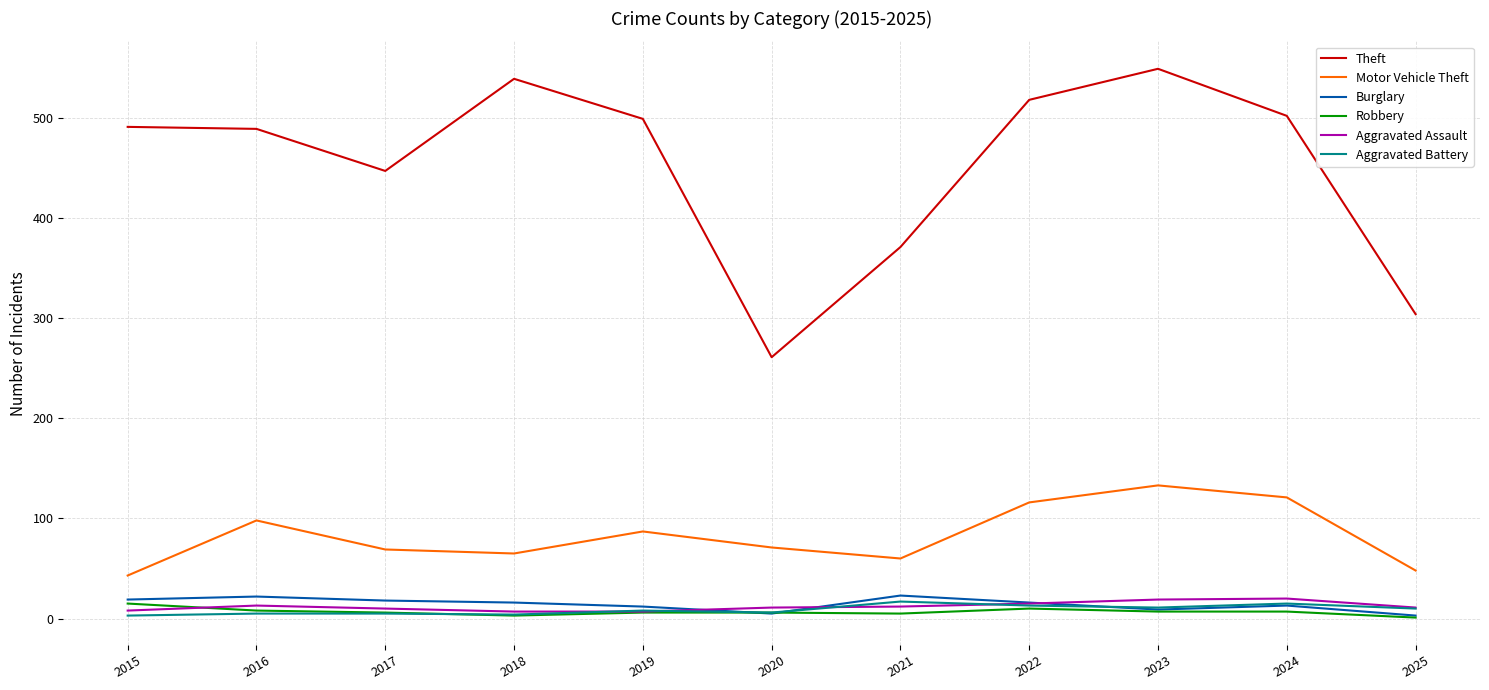

What is the maximum value shown in the chart?

549